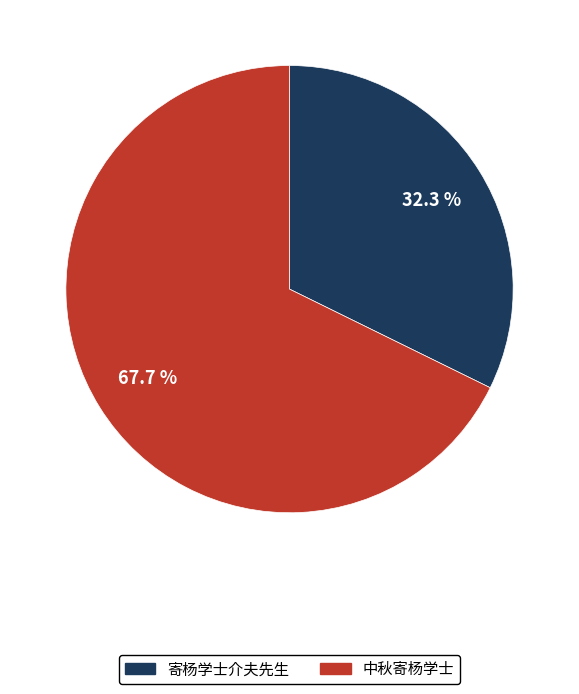

Which category has the biggest portion of the pie?

中秋寄杨学士